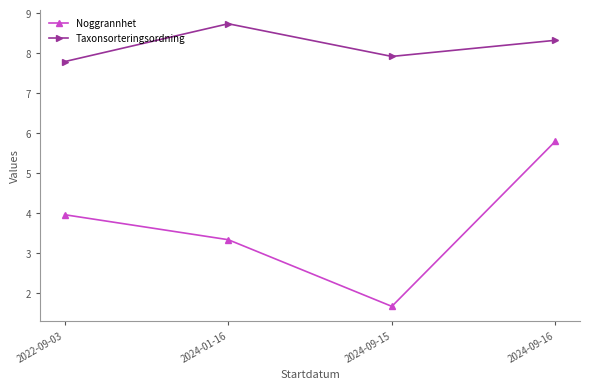

True or false: Taxonsorteringsordning has more than 2 interior local peaks.

False